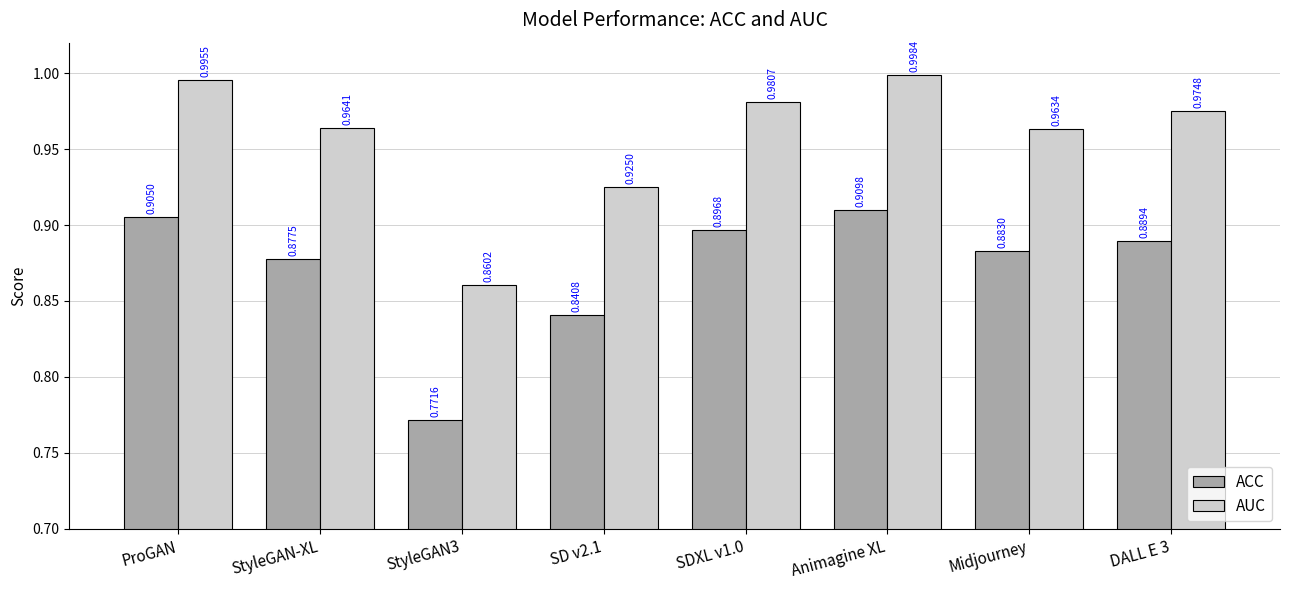

What is the sum of the ACC values at DALL E 3 and SD v2.1?

1.7